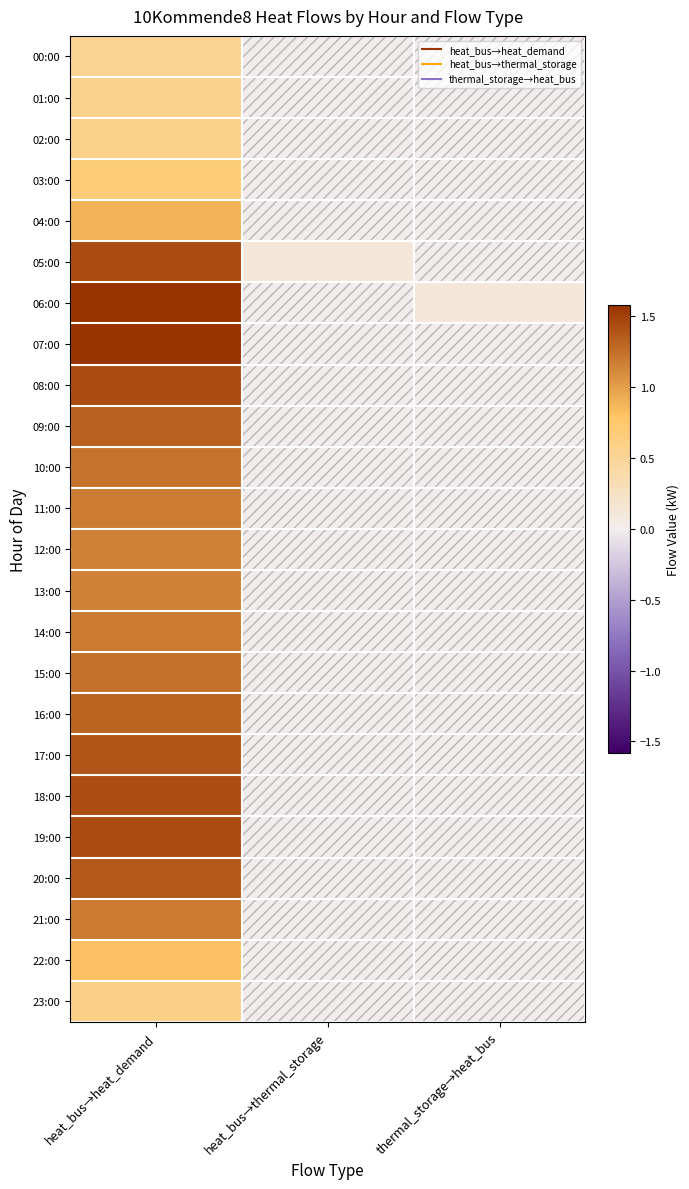

Reading left to right, extract all data points from this chart.

00:00: heat_bus→heat_demand=0.5	heat_bus→thermal_storage=0.0	thermal_storage→heat_bus=0.0
01:00: heat_bus→heat_demand=0.6	heat_bus→thermal_storage=0.0	thermal_storage→heat_bus=0.0
02:00: heat_bus→heat_demand=0.6	heat_bus→thermal_storage=0.0	thermal_storage→heat_bus=0.0
03:00: heat_bus→heat_demand=0.7	heat_bus→thermal_storage=0.0	thermal_storage→heat_bus=0.0
04:00: heat_bus→heat_demand=0.9	heat_bus→thermal_storage=0.0	thermal_storage→heat_bus=0.0
05:00: heat_bus→heat_demand=1.4	heat_bus→thermal_storage=0.1	thermal_storage→heat_bus=0.0
06:00: heat_bus→heat_demand=1.6	heat_bus→thermal_storage=0.0	thermal_storage→heat_bus=0.1
07:00: heat_bus→heat_demand=1.6	heat_bus→thermal_storage=0.0	thermal_storage→heat_bus=0.0
08:00: heat_bus→heat_demand=1.4	heat_bus→thermal_storage=0.0	thermal_storage→heat_bus=0.0
09:00: heat_bus→heat_demand=1.3	heat_bus→thermal_storage=0.0	thermal_storage→heat_bus=0.0
10:00: heat_bus→heat_demand=1.2	heat_bus→thermal_storage=0.0	thermal_storage→heat_bus=0.0
11:00: heat_bus→heat_demand=1.2	heat_bus→thermal_storage=0.0	thermal_storage→heat_bus=0.0
12:00: heat_bus→heat_demand=1.2	heat_bus→thermal_storage=0.0	thermal_storage→heat_bus=0.0
13:00: heat_bus→heat_demand=1.2	heat_bus→thermal_storage=0.0	thermal_storage→heat_bus=0.0
14:00: heat_bus→heat_demand=1.2	heat_bus→thermal_storage=0.0	thermal_storage→heat_bus=0.0
15:00: heat_bus→heat_demand=1.2	heat_bus→thermal_storage=0.0	thermal_storage→heat_bus=0.0
16:00: heat_bus→heat_demand=1.3	heat_bus→thermal_storage=0.0	thermal_storage→heat_bus=0.0
17:00: heat_bus→heat_demand=1.4	heat_bus→thermal_storage=0.0	thermal_storage→heat_bus=0.0
18:00: heat_bus→heat_demand=1.4	heat_bus→thermal_storage=0.0	thermal_storage→heat_bus=0.0
19:00: heat_bus→heat_demand=1.4	heat_bus→thermal_storage=0.0	thermal_storage→heat_bus=0.0
20:00: heat_bus→heat_demand=1.4	heat_bus→thermal_storage=0.0	thermal_storage→heat_bus=0.0
21:00: heat_bus→heat_demand=1.2	heat_bus→thermal_storage=0.0	thermal_storage→heat_bus=0.0
22:00: heat_bus→heat_demand=0.8	heat_bus→thermal_storage=0.0	thermal_storage→heat_bus=0.0
23:00: heat_bus→heat_demand=0.6	heat_bus→thermal_storage=0.0	thermal_storage→heat_bus=0.0